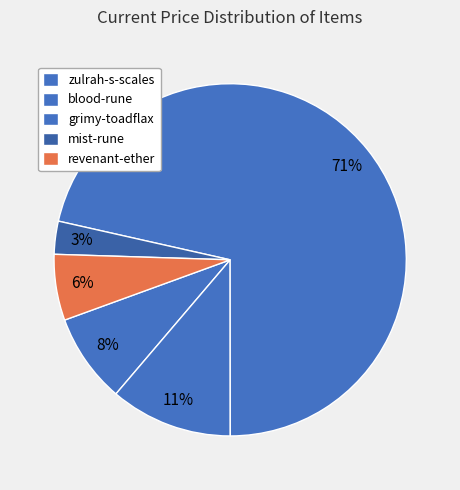

How many slices are in this pie chart?

5